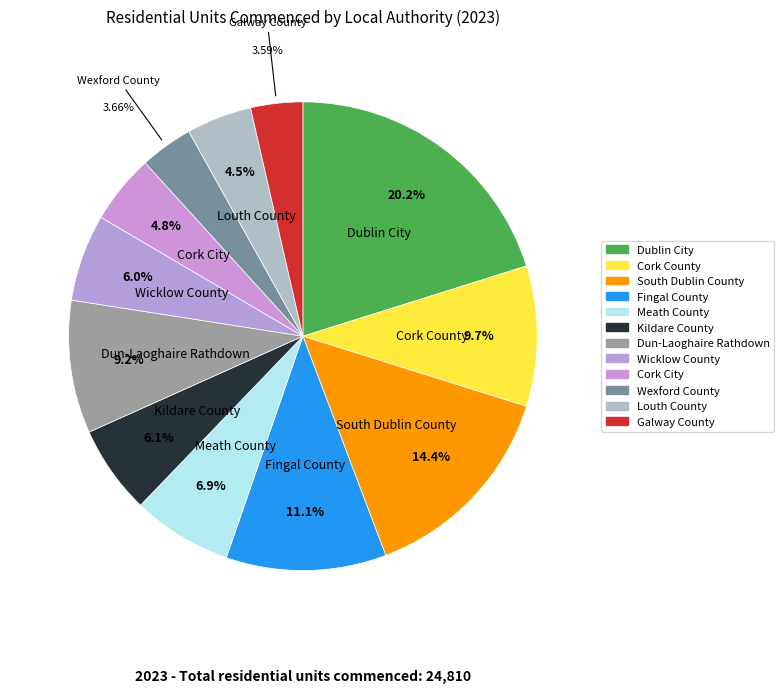

Rank the categories by value from lowest to highest.

Galway County, Wexford County, Louth County, Cork City, Wicklow County, Kildare County, Meath County, Dun-Laoghaire Rathdown, Cork County, Fingal County, South Dublin County, Dublin City